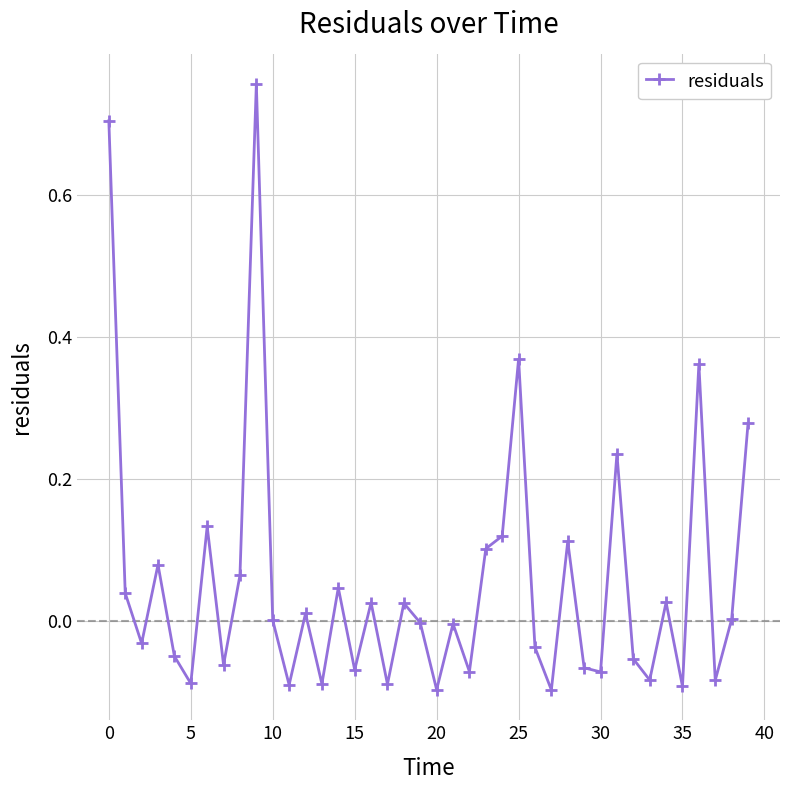

True or false: the data has more than 2 interior local peaks.

True